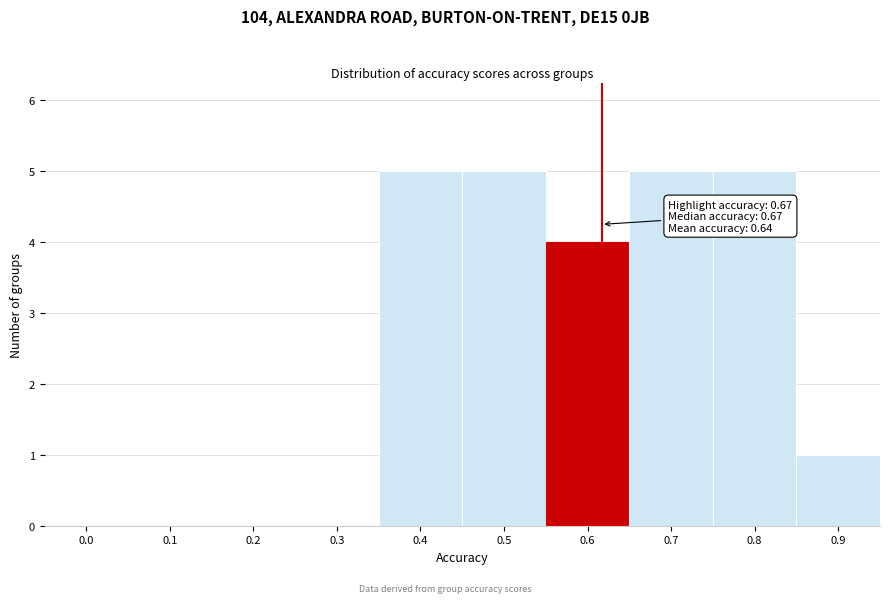

Reading left to right, list all the values displayed in this chart.

0.0=0	0.1=0	0.2=0	0.3=0	0.4=5	0.5=5	0.6=4	0.7=5	0.8=5	0.9=1